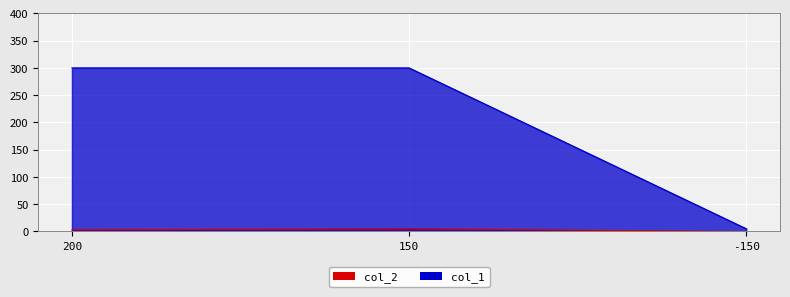

True or false: col_2 has a value of -3 at -150.

False